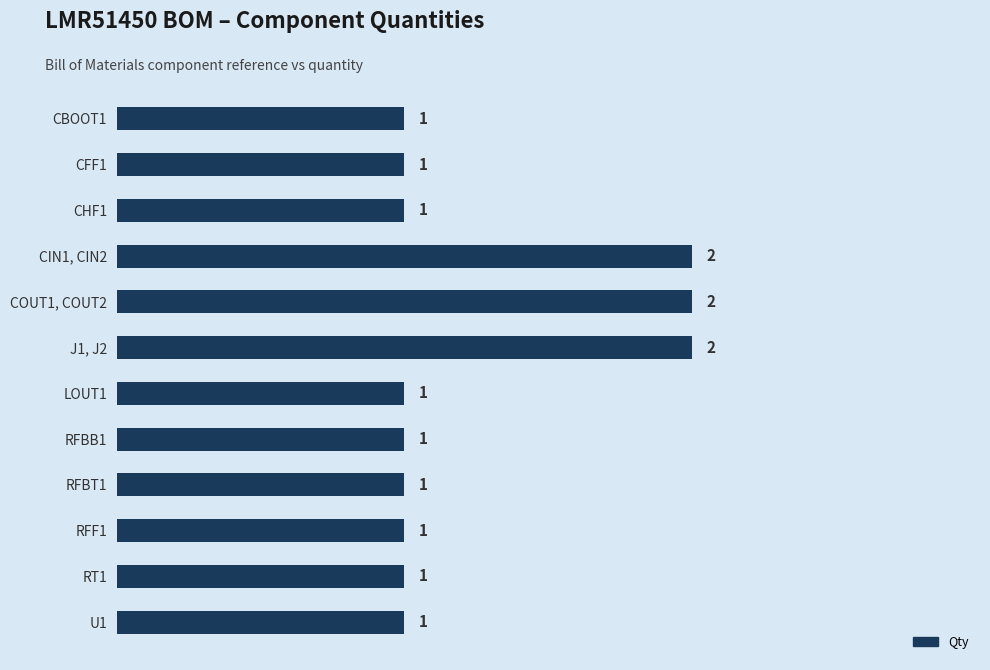

Are the bars horizontal?

Yes